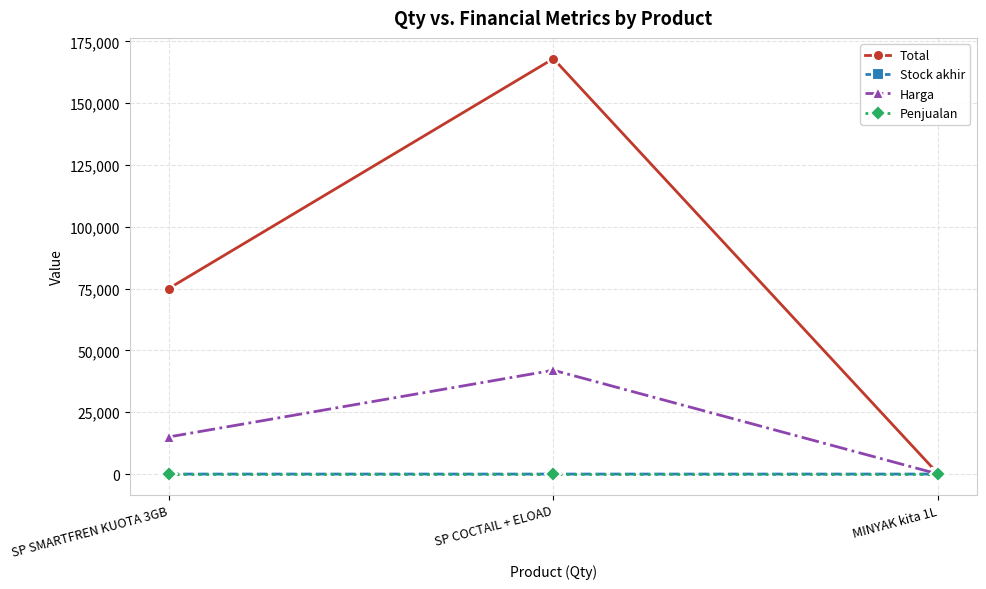

Which series has the largest total across all categories?

Total